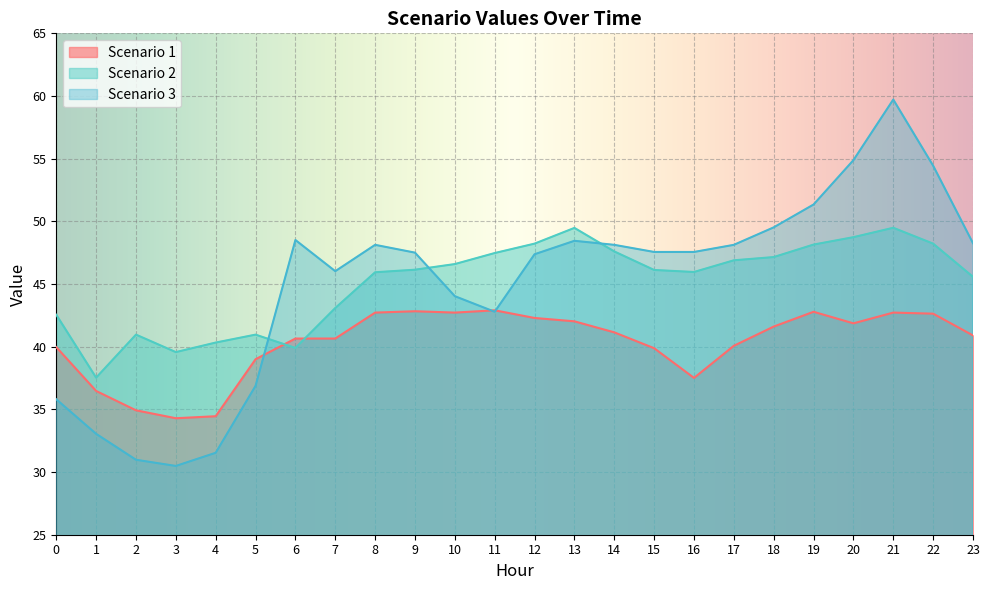

What is the value of the Scenario 3 point at the 16th from the left?

47.6